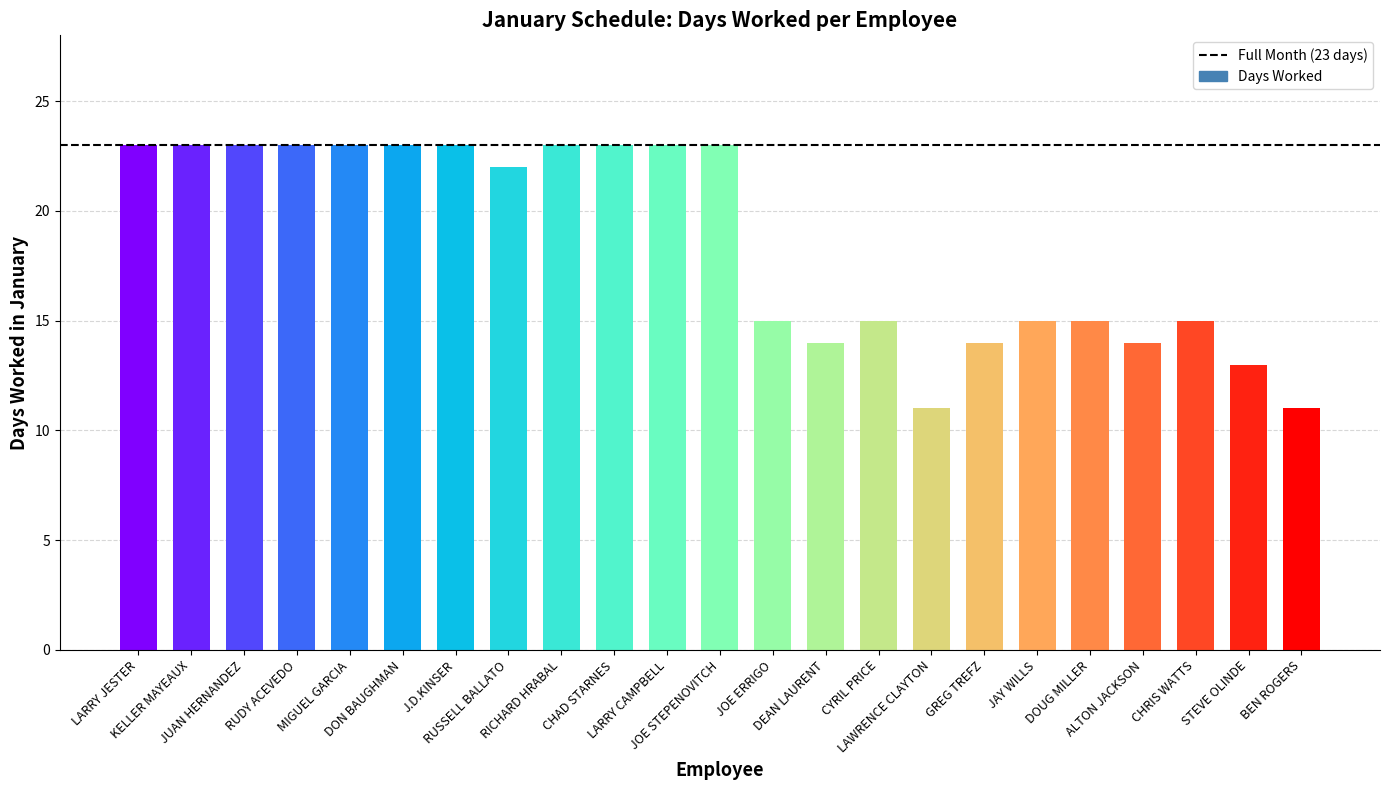

True or false: the data shows 23 at JOE STEPENOVITCH.

True